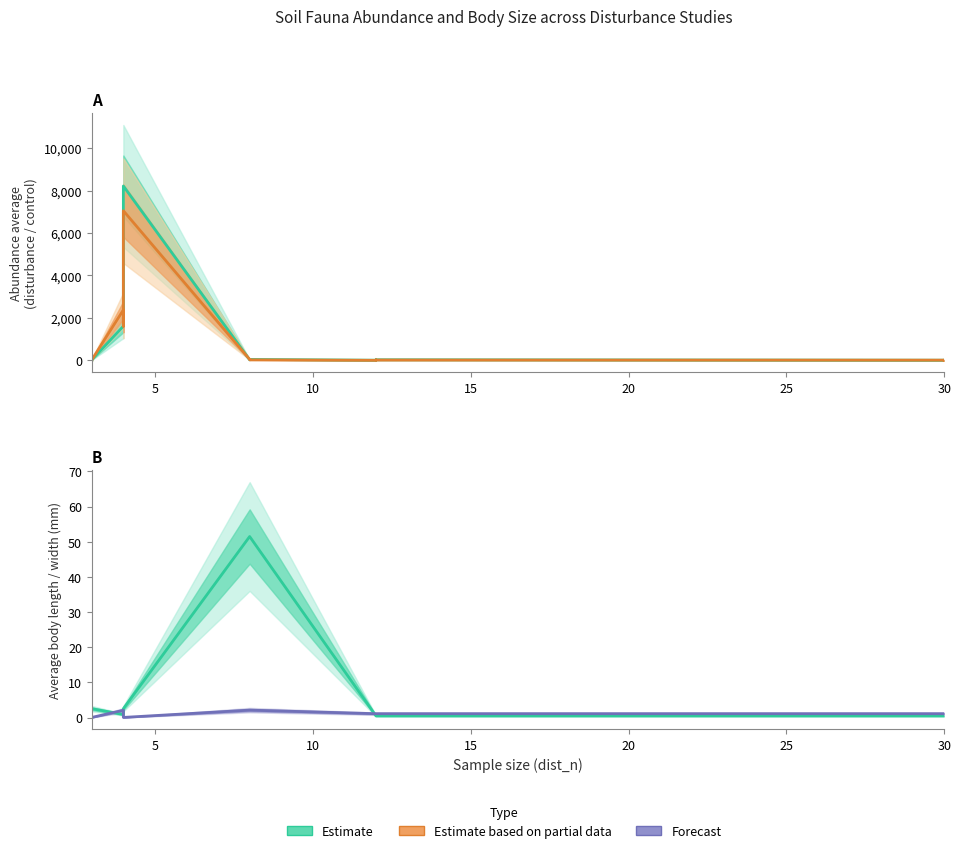

What is the average value of the disturbance_av (Estimate) series?

651.4